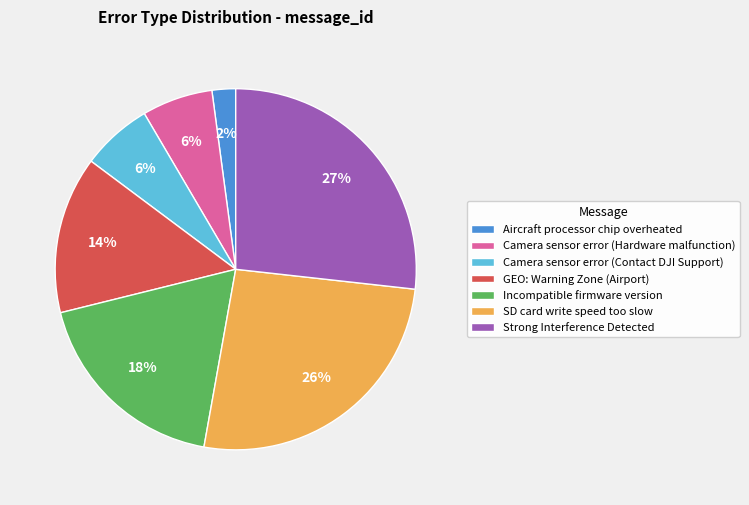

To the nearest percent, what percentage of the pie is Aircraft processor chip overheated?

2%